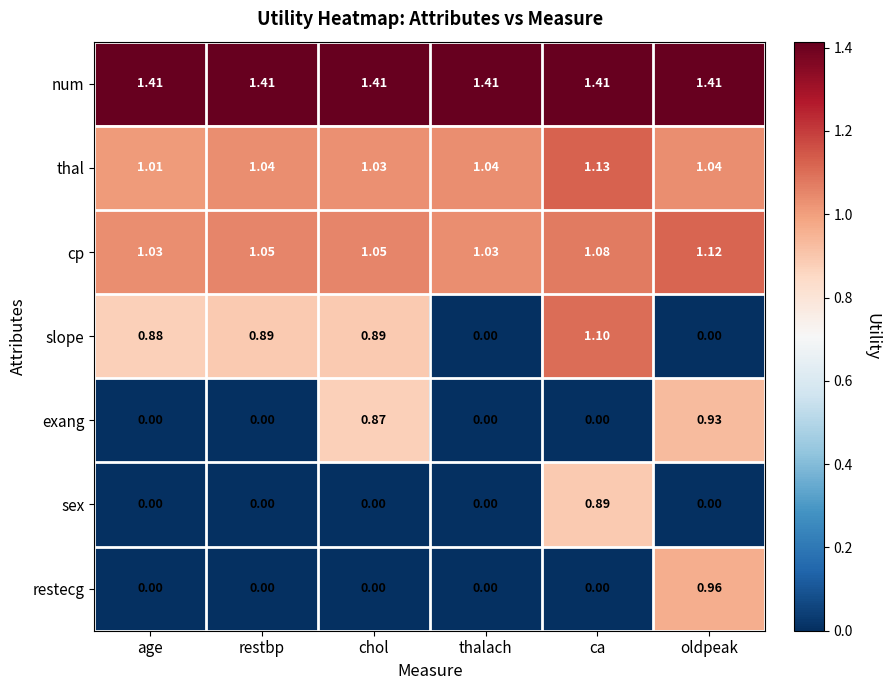

Rank the series by their maximum value, from lowest to highest.

sex, exang, restecg, slope, cp, thal, num